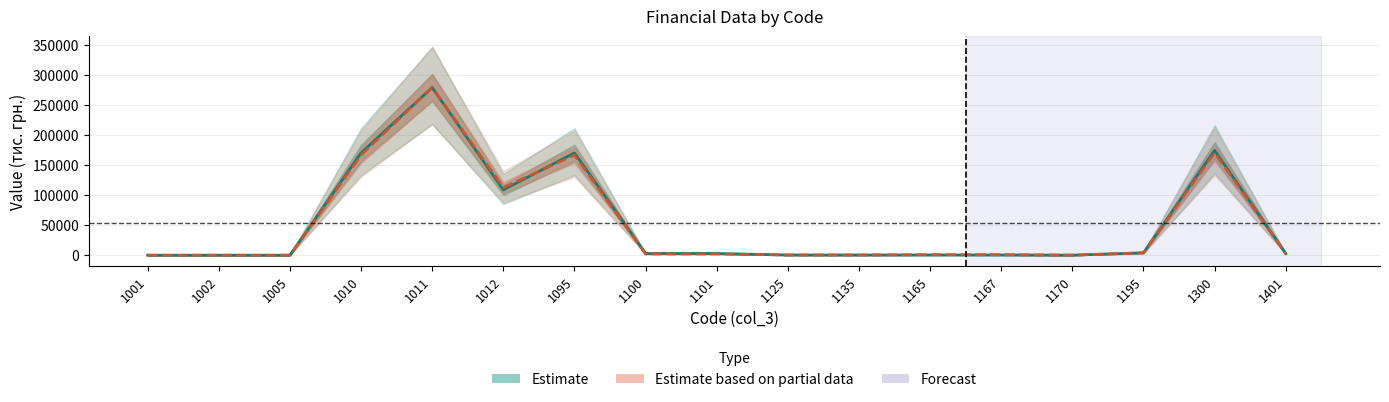

What is the difference between the col_4 values at 1170 and 1010?

170139